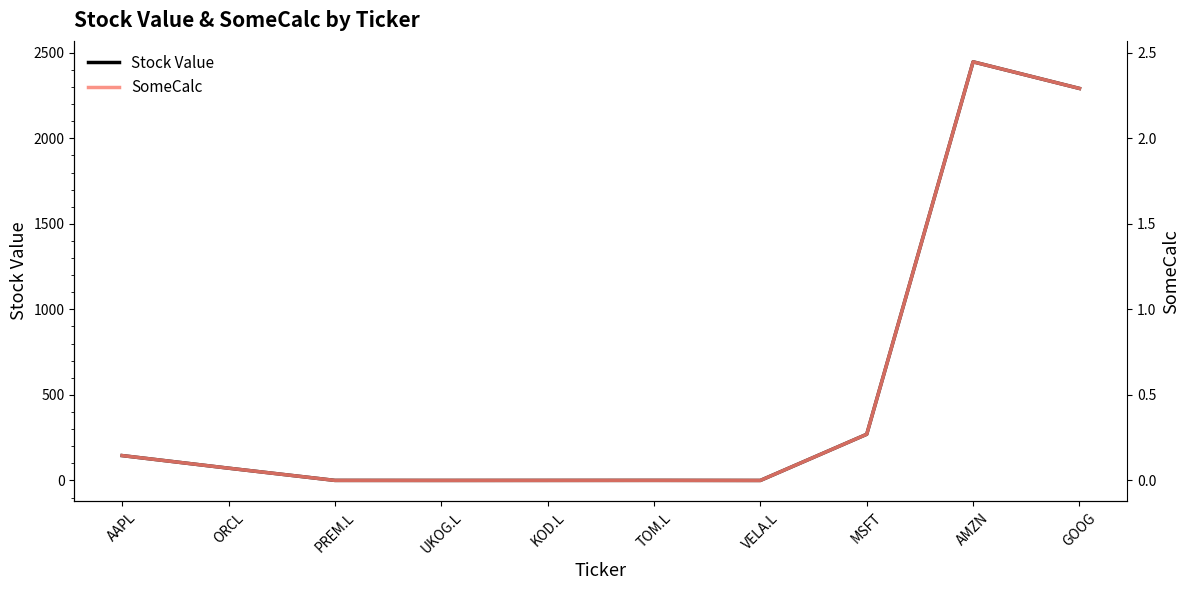

What position from the right is KOD.L?

6